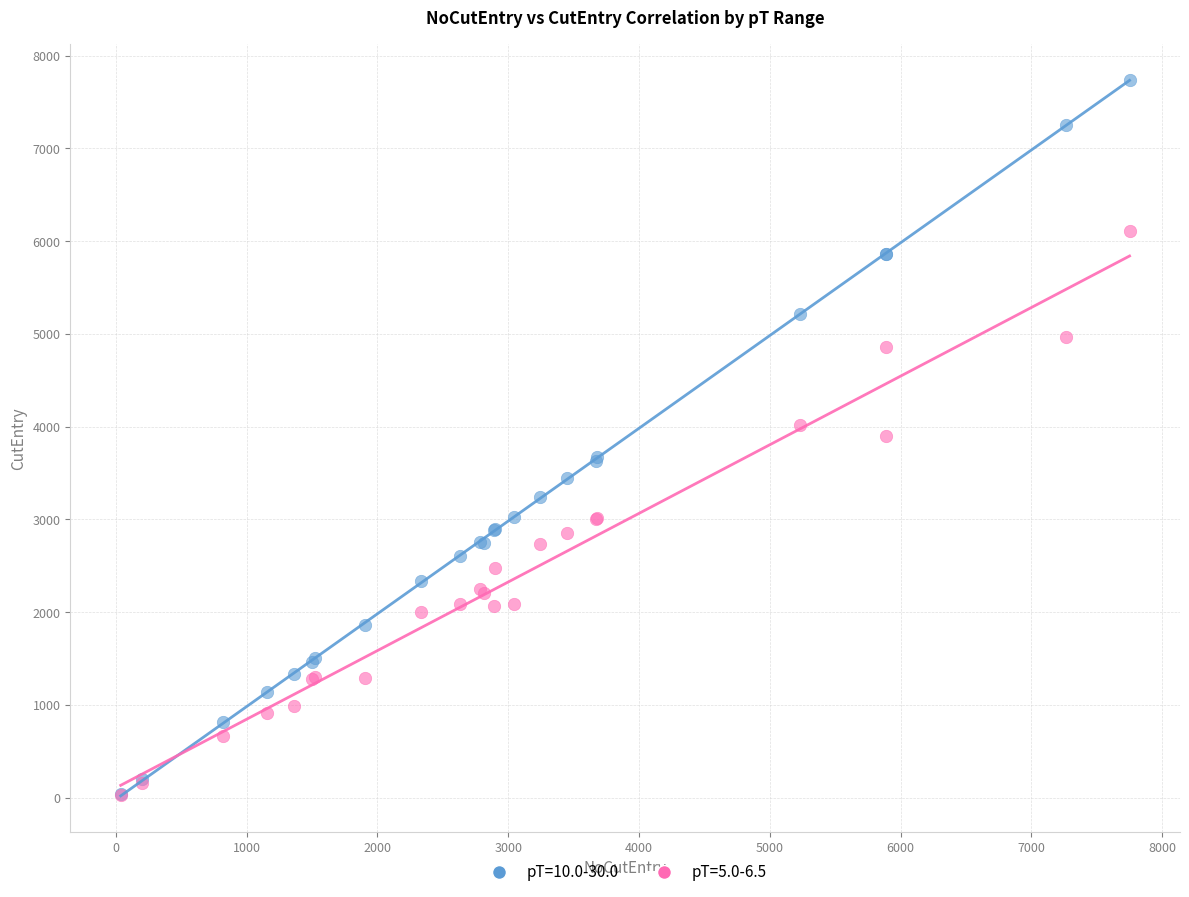

What are all the series names shown in the legend?

pT=10.0-30.0, pT=5.0-6.5